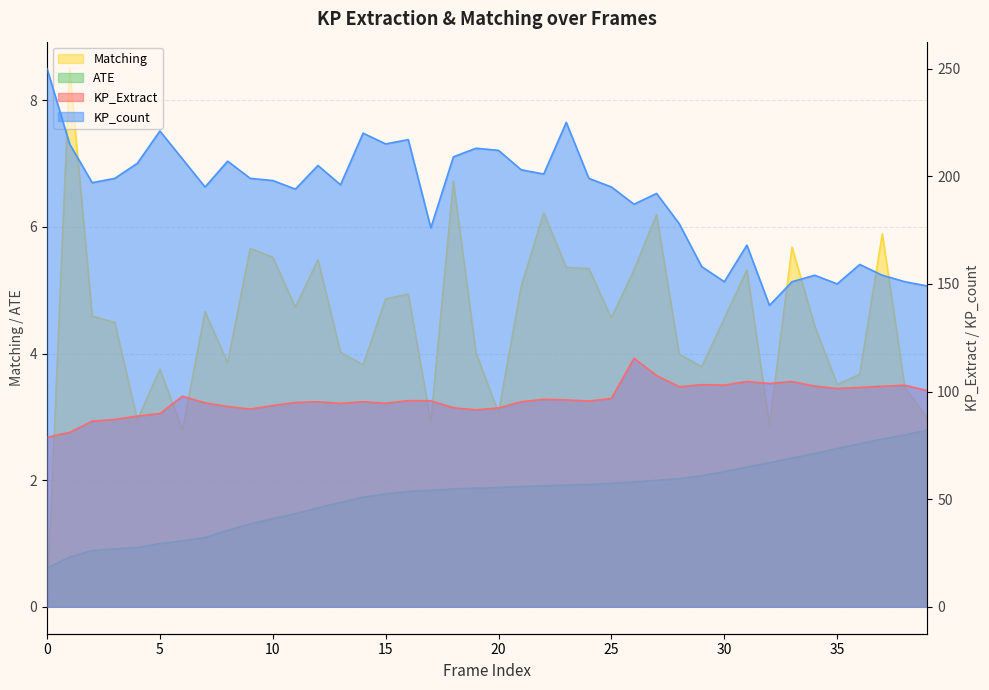

List the series in order of their peak value, highest first.

KP_count, KP_Extract, Matching, ATE